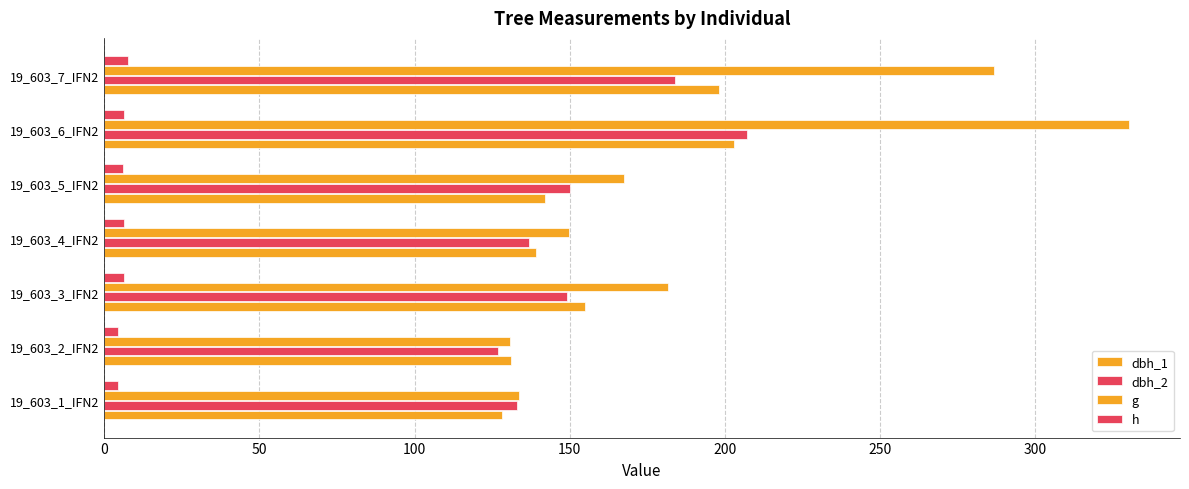

Rank the series by their maximum value, from lowest to highest.

h, dbh_1, dbh_2, g